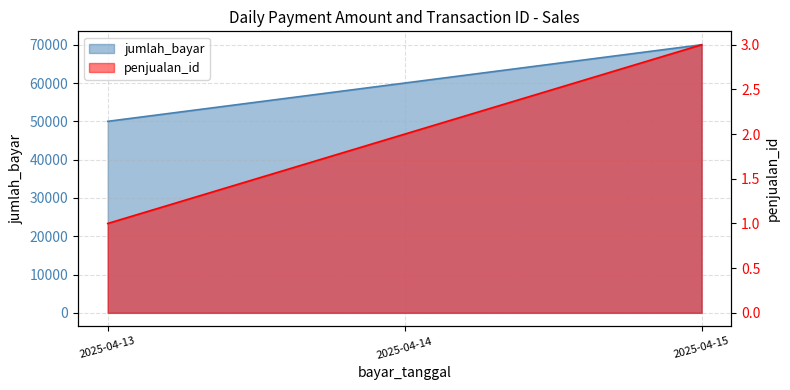

What is the maximum value shown in the chart?

70000